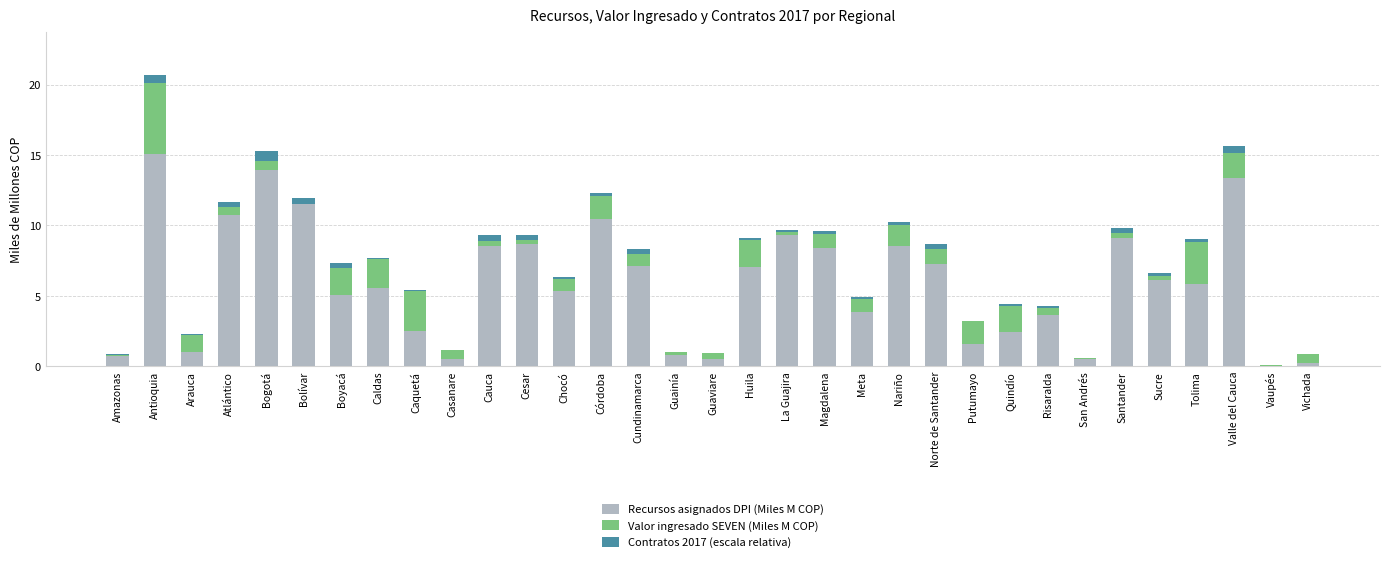

Is it true that Recursos asignados DPI (Miles M COP) equals 7.3 at Norte de Santander?

True